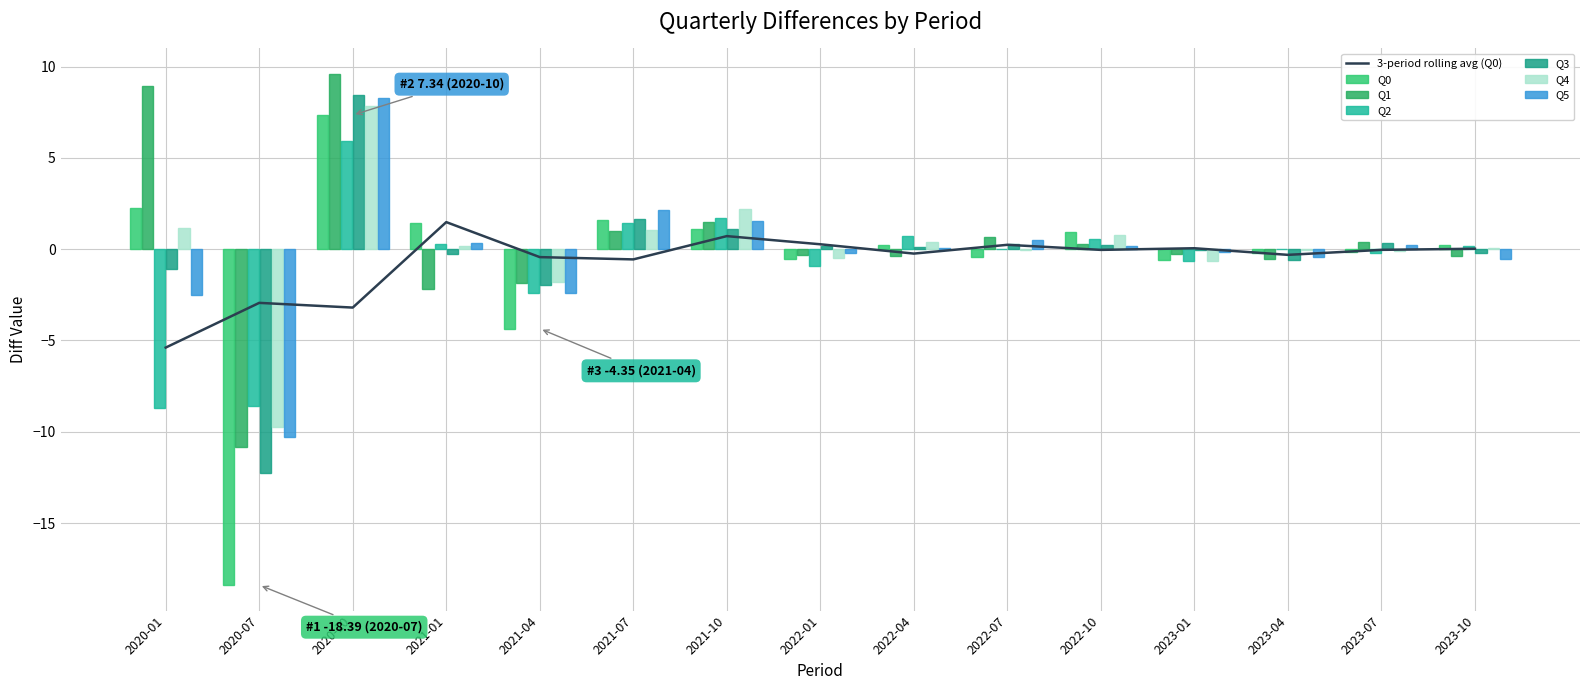

Reading left to right, list all the values displayed in this chart.

Q0: 2.2	-18.4	7.3	1.5	-4.4	1.6	1.1	-0.5	0.3	-0.5	0.9	-0.6	-0.2	-0.2	0.2
Q1: 8.9	-10.8	9.6	-2.2	-1.8	1.0	1.5	-0.3	-0.4	0.7	0.3	-0.3	-0.5	0.4	-0.4
Q2: -8.7	-8.6	5.9	0.3	-2.4	1.5	1.7	-0.9	0.7	-0.0	0.6	-0.6	0.0	-0.2	0.2
Q3: -1.1	-12.2	8.4	-0.3	-2.0	1.7	1.1	0.2	0.1	0.3	0.2	-0.1	-0.6	0.3	-0.2
Q4: 1.1	-9.7	7.9	0.2	-1.8	1.0	2.2	-0.5	0.4	-0.1	0.8	-0.7	-0.0	-0.1	0.1
Q5: -2.5	-10.3	8.3	0.4	-2.4	2.1	1.6	-0.2	0.0	0.5	0.2	-0.1	-0.4	0.2	-0.5